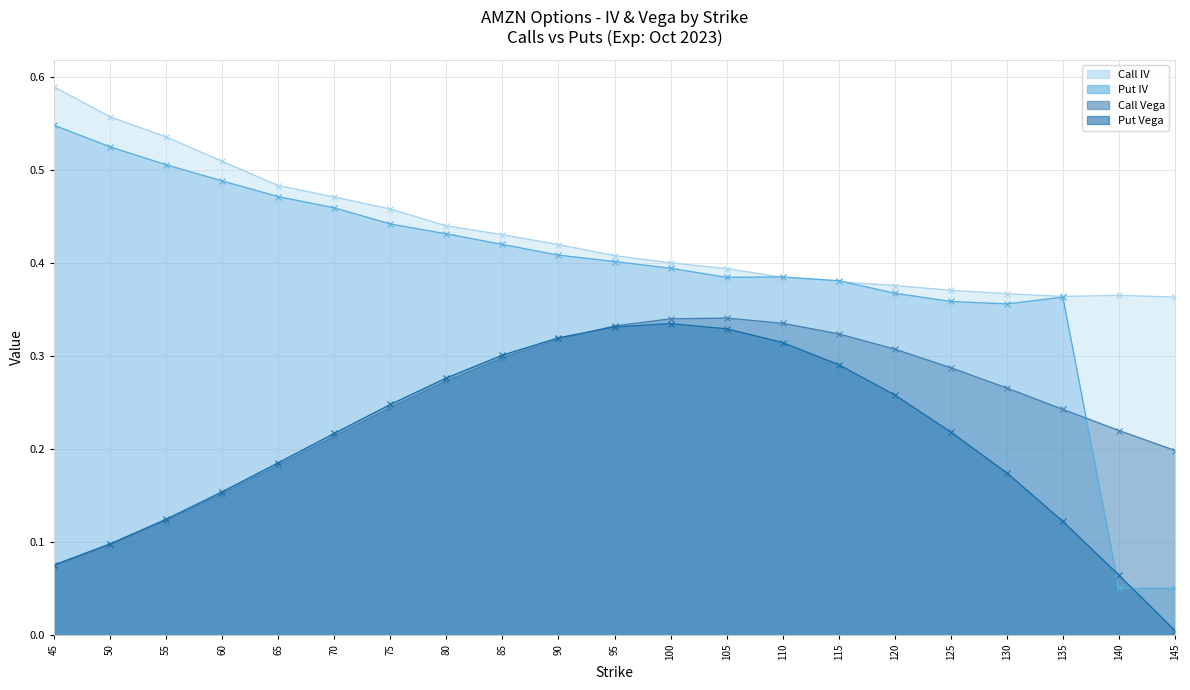

True or false: Call IV and Put Vega cross at least once.

False